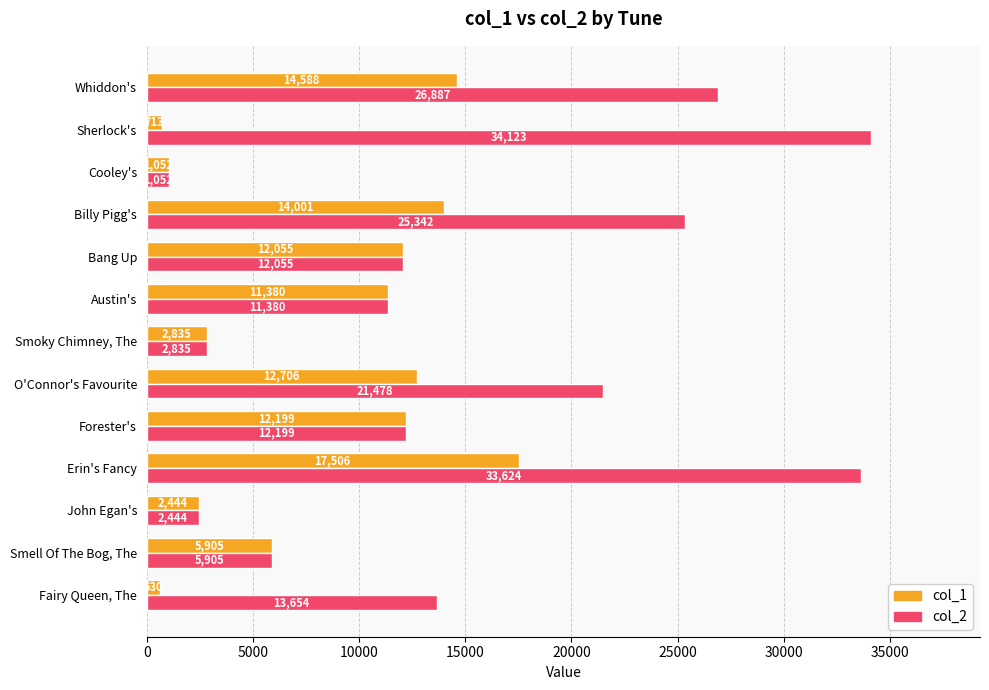

Where is col_2 nearest to the value 17587?

O'Connor's Favourite